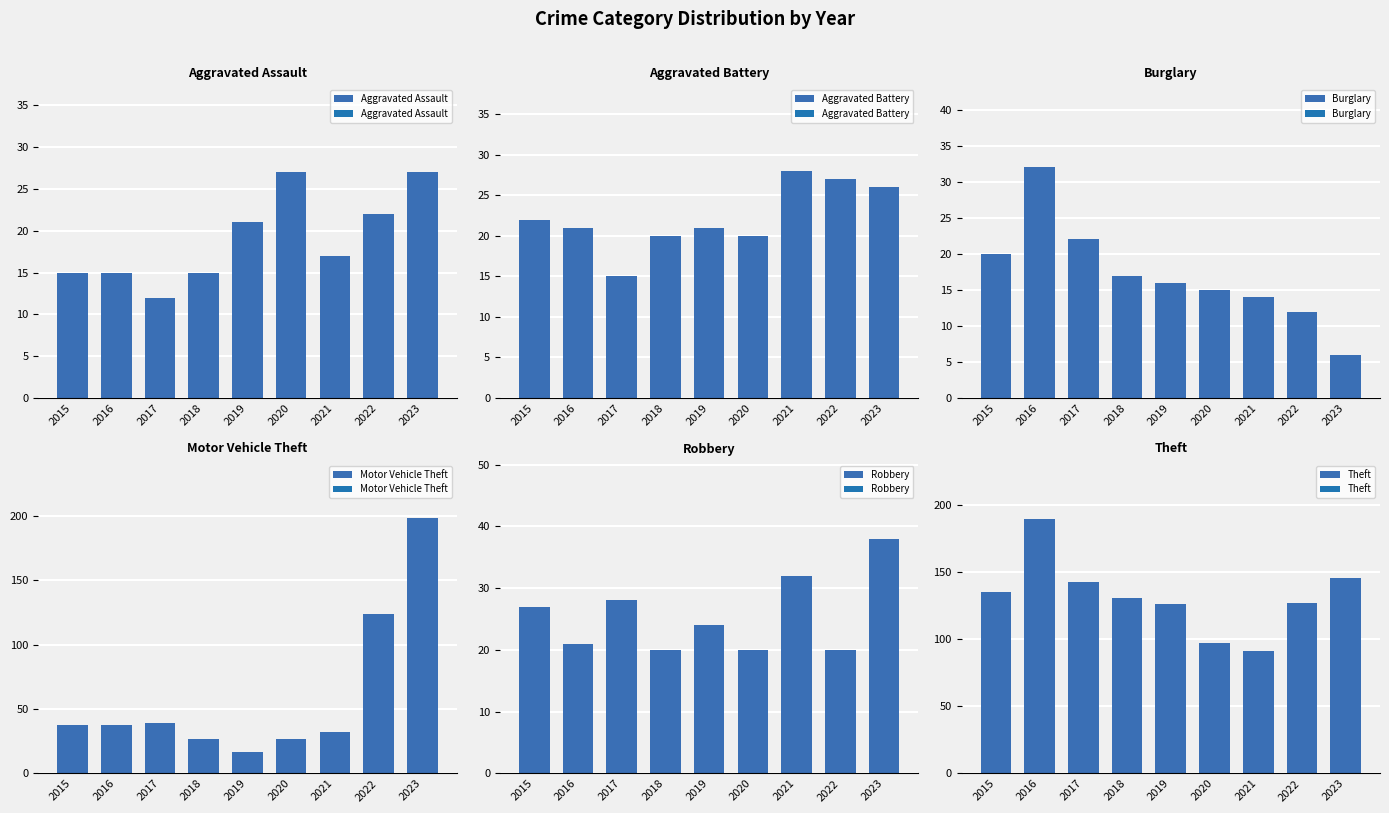

Which series has the largest total across all categories?

Theft